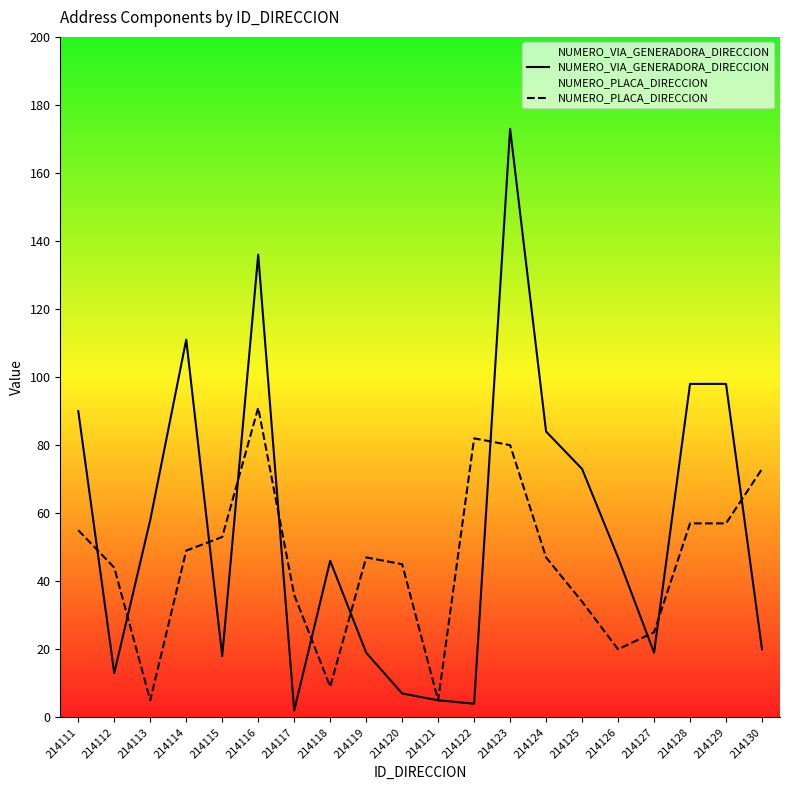

Reading left to right, list all the values displayed in this chart.

NUMERO_VIA_GENERADORA_DIRECCION: 90	13	58	111	18	136	2	46	19	7	5	4	173	84	73	47	19	98	98	20
NUMERO_PLACA_DIRECCION: 55	44	5	49	53	91	36	9	47	45	5	82	80	47	34	20	25	57	57	73